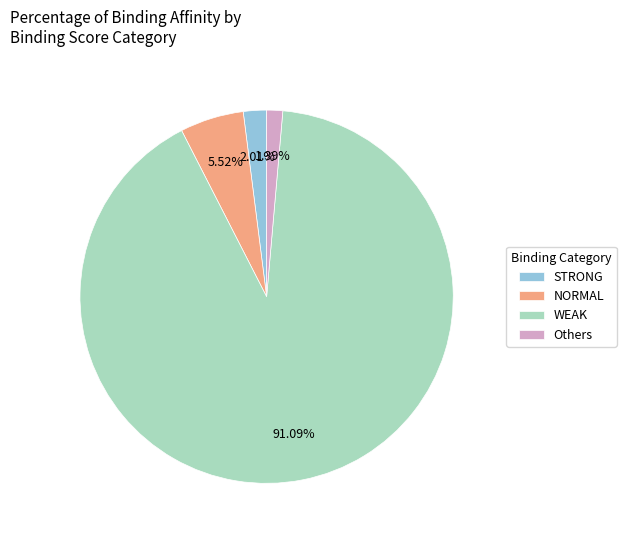

Is there any slice that represents more than half of the pie?

Yes